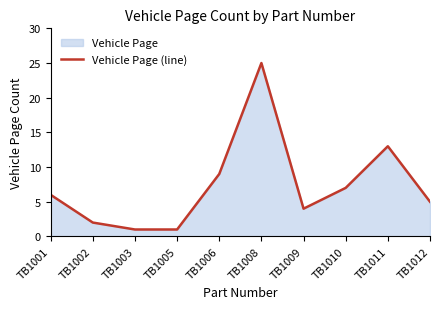

How many lines are shown in the chart?

1